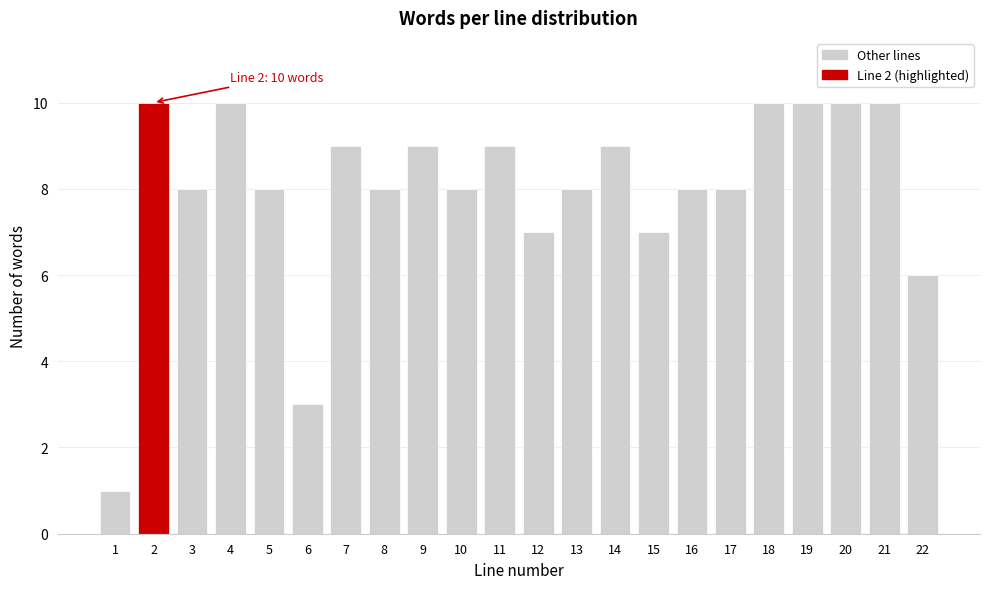

Reading left to right, extract all data points from this chart.

1	10	8	10	8	3	9	8	9	8	9	7	8	9	7	8	8	10	10	10	10	6